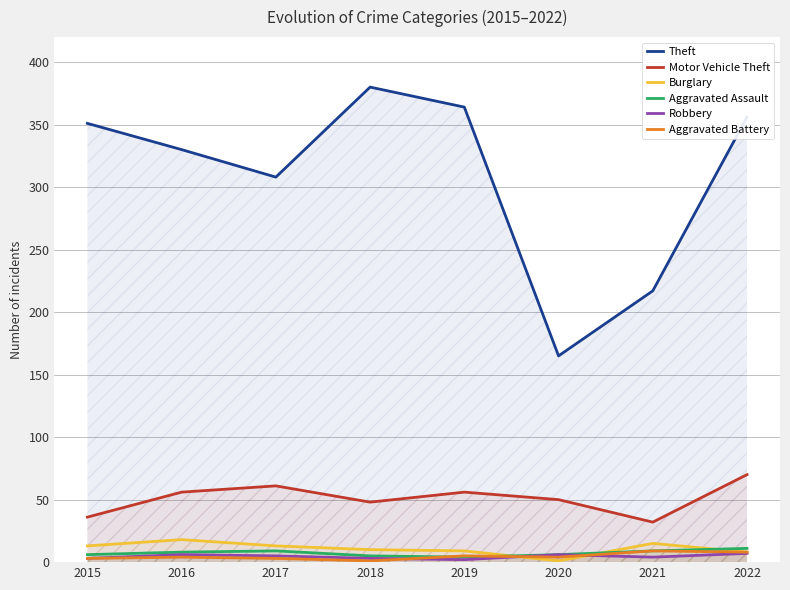

What is the greatest value displayed?

380